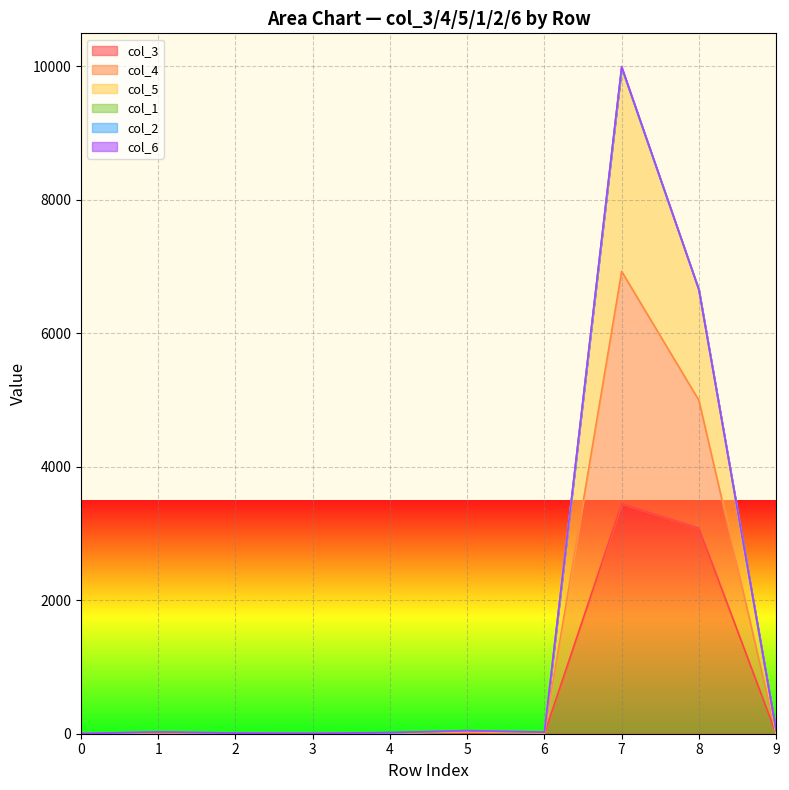

True or false: col_3 and col_4 intersect in this chart.

False